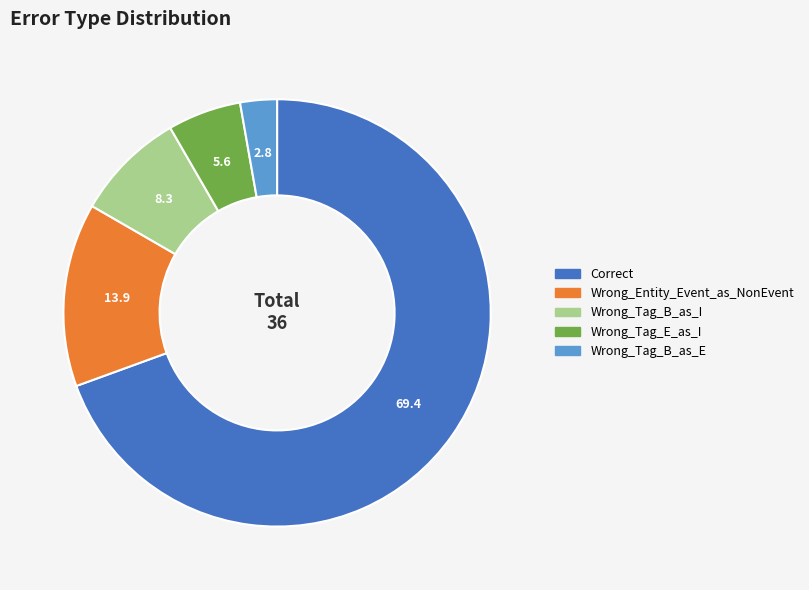

What is the ratio of the value at Wrong_Tag_B_as_I to the value at Correct?

0.1